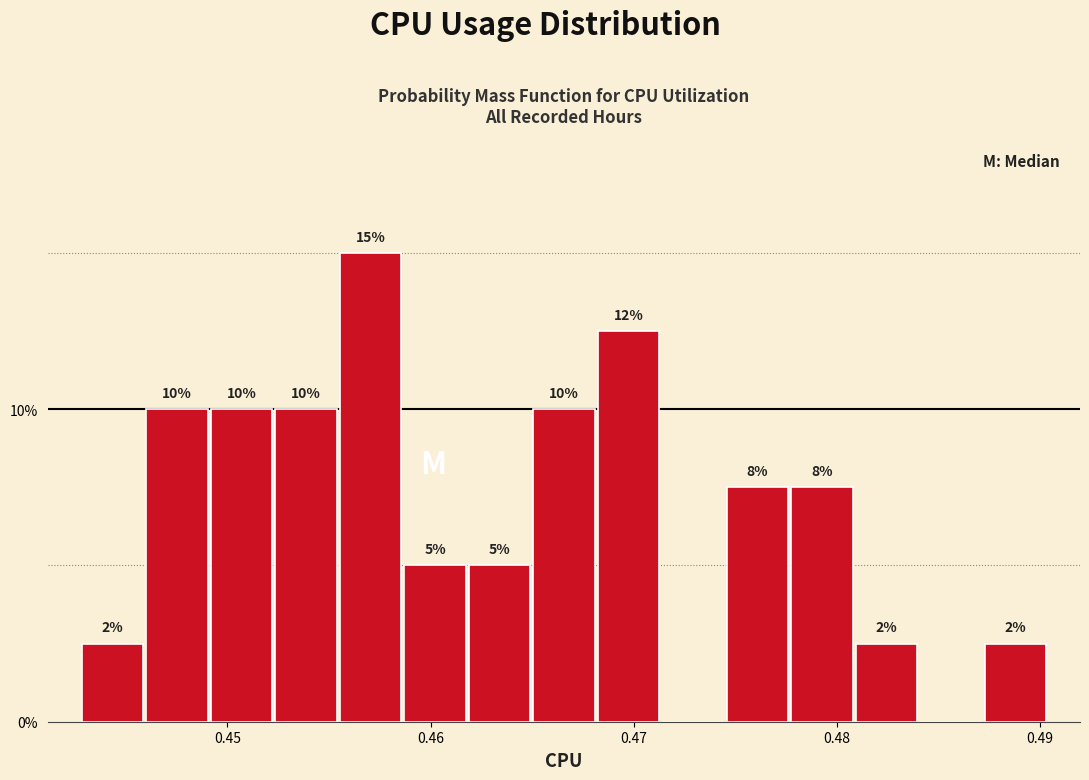

Read against the x-axis, roughly where is the centre of the tallest bar?

0.457